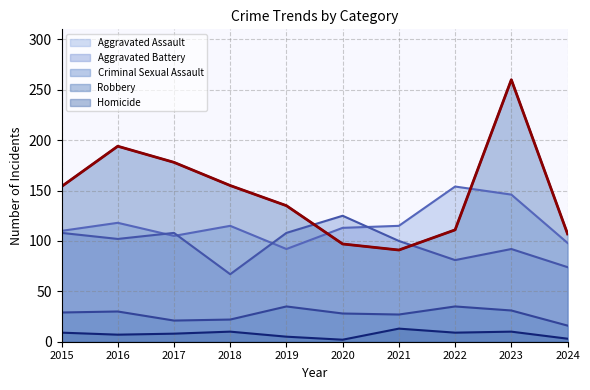

Where is the first local minimum?

2021